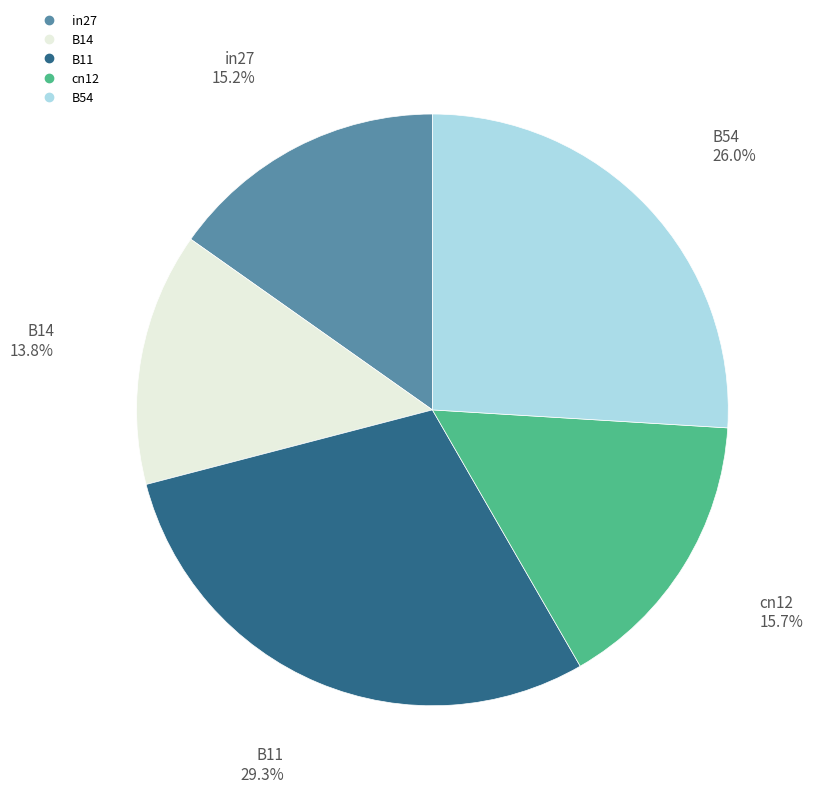

Approximately how many times larger is the value at B14 compared to B11?

0.5